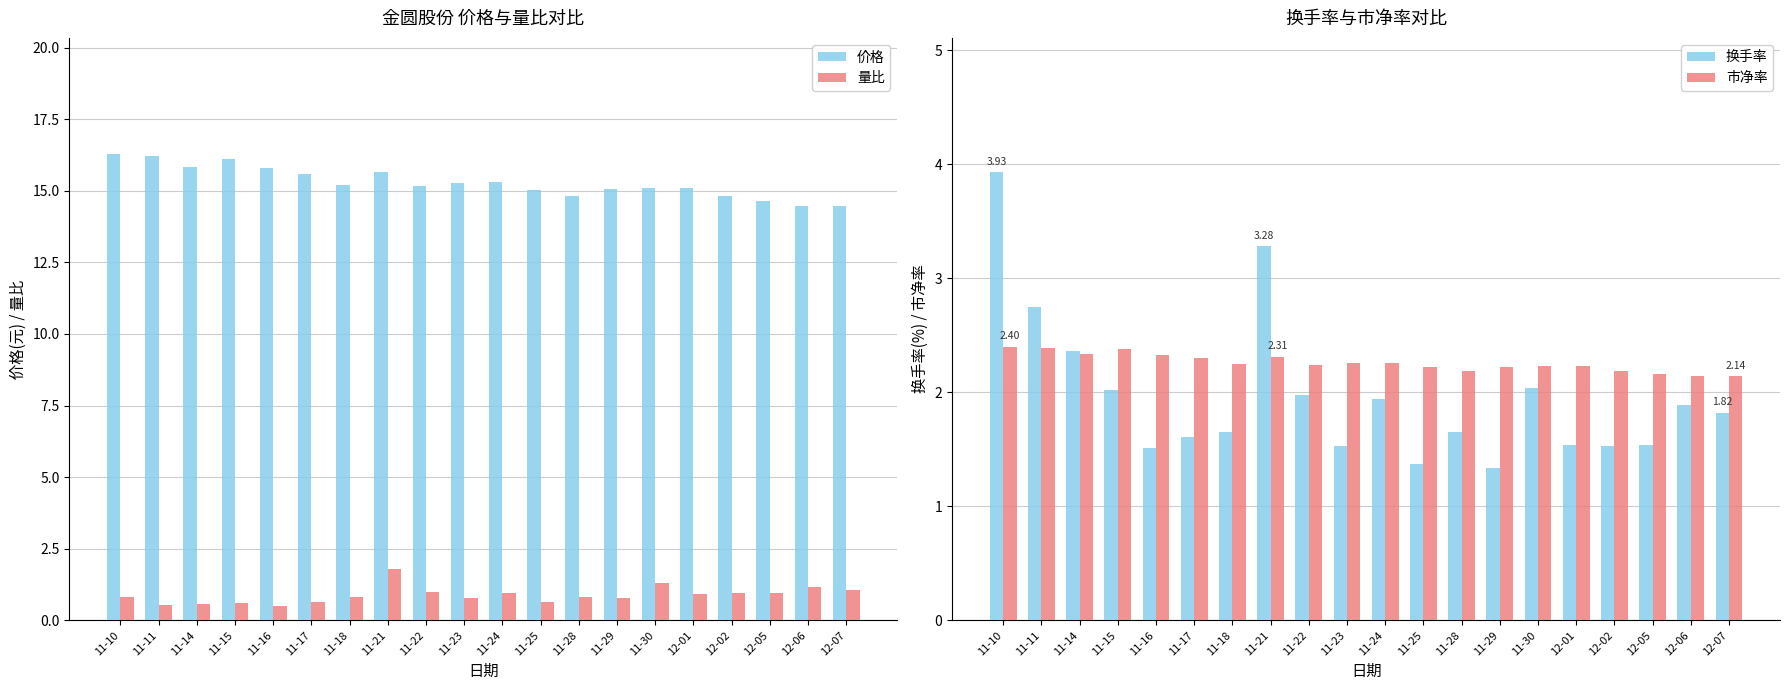

What is the value of the 价格 bar at the 2nd from the left?

16.2